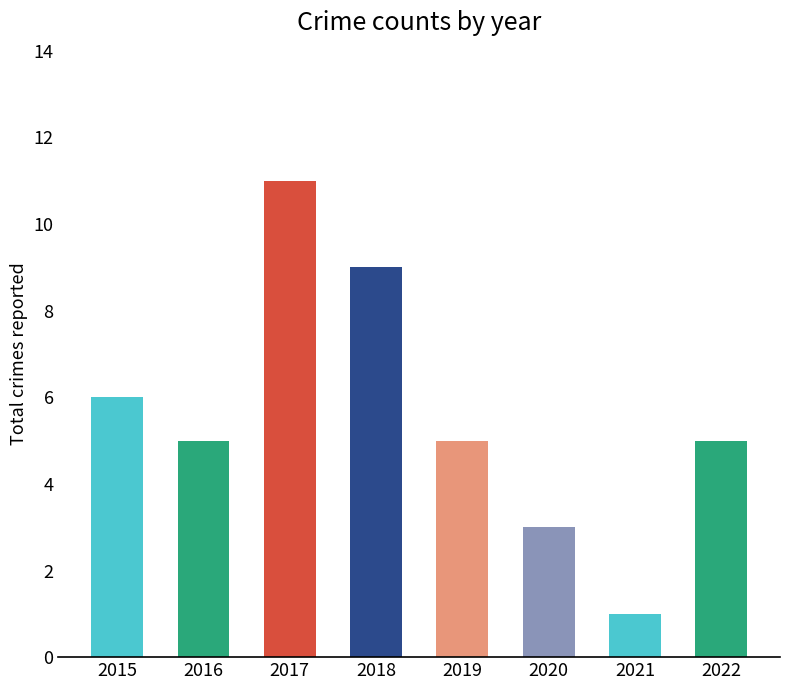

What is the value of the 2nd bar from the left?

5